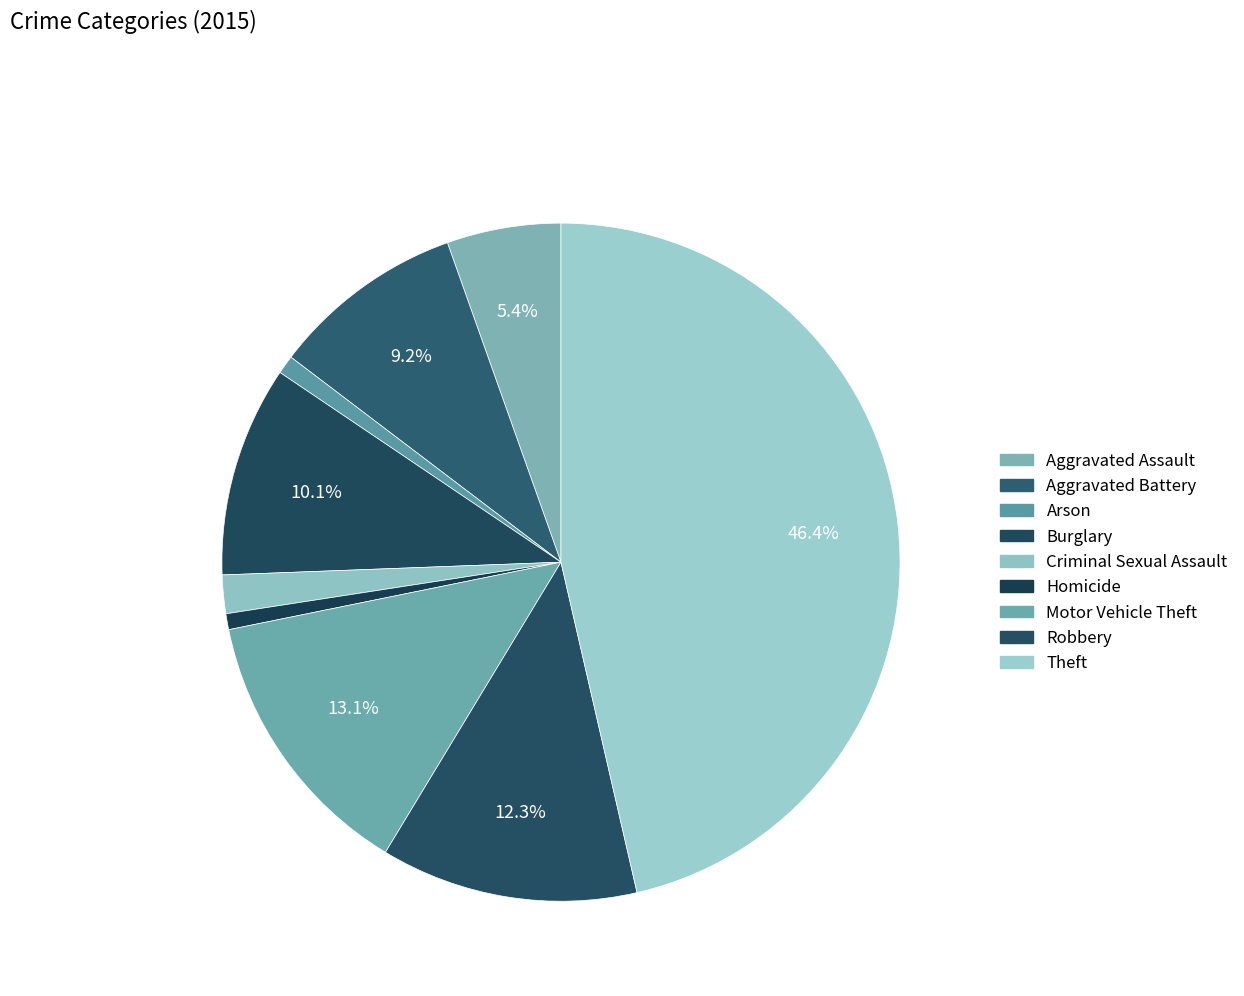

Approximately how many times larger is the value at Homicide compared to Burglary?

0.1